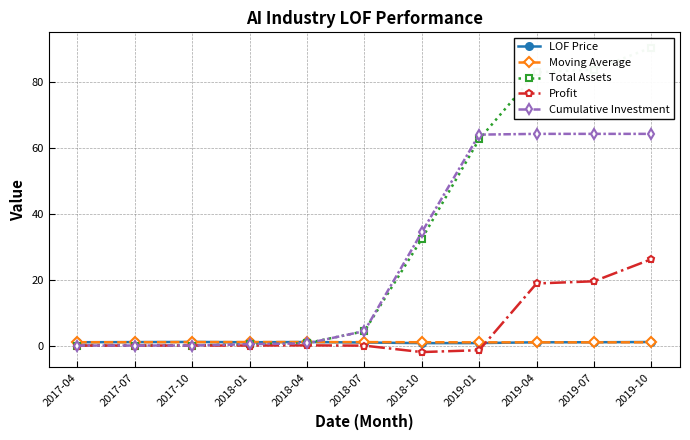

At which label does Total Assets first exceed 4?

2018-07